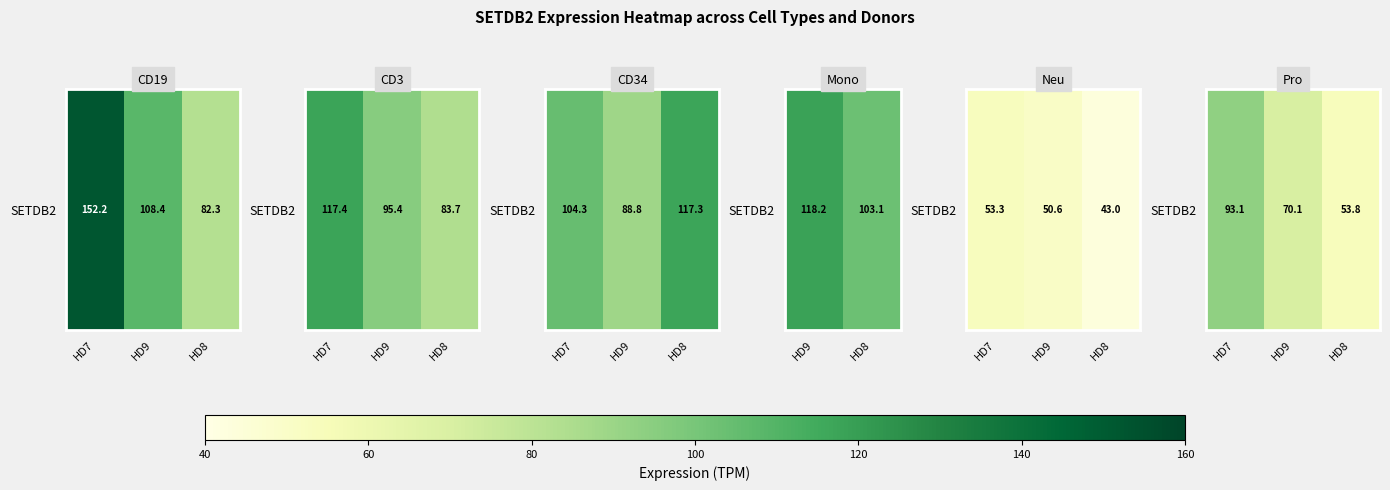

Rank the categories by value from lowest to highest.

HD8, HD9, HD7